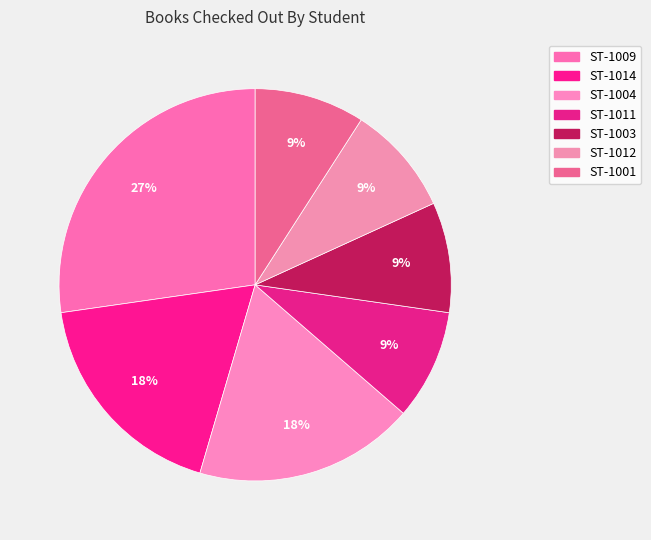

To the nearest percent, what portion does ST-1003 represent?

9%